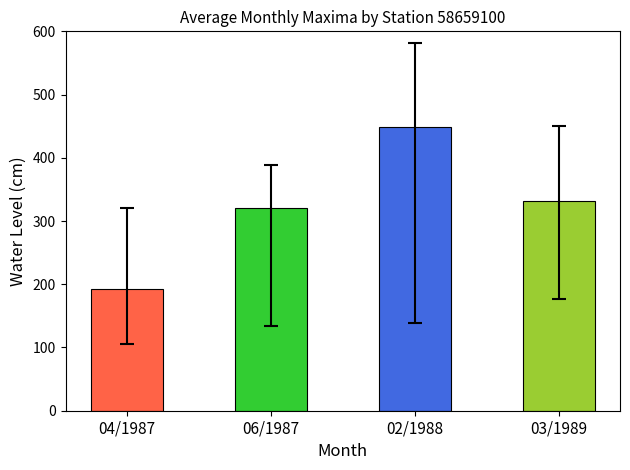

Reading right to left, list all the values displayed in this chart.

03/1989=332	02/1988=448	06/1987=321	04/1987=192